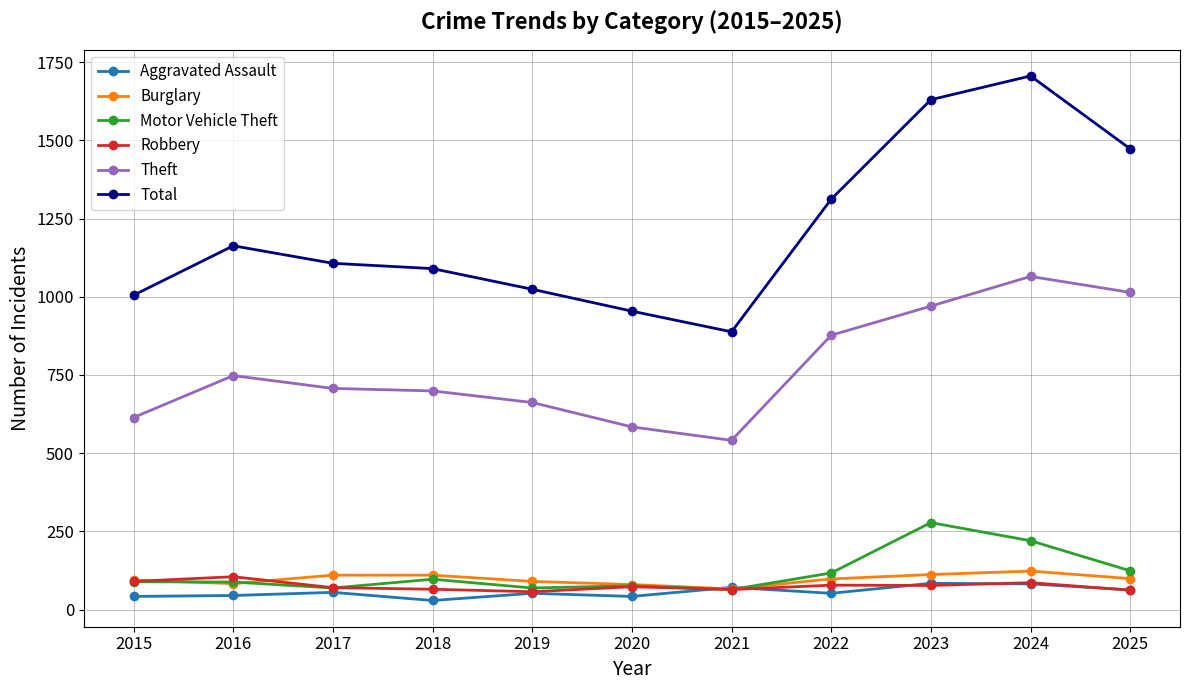

What is the lowest value of the Theft series?

541